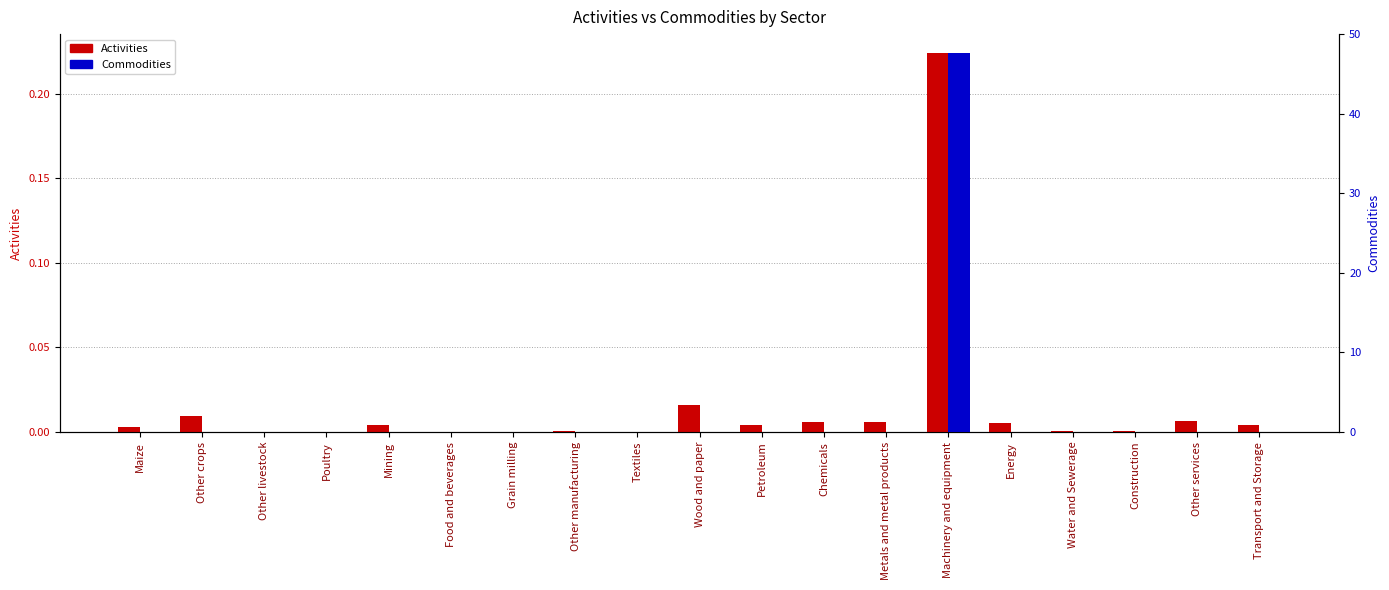

Is it true that Activities equals 0.0 at Energy?

False